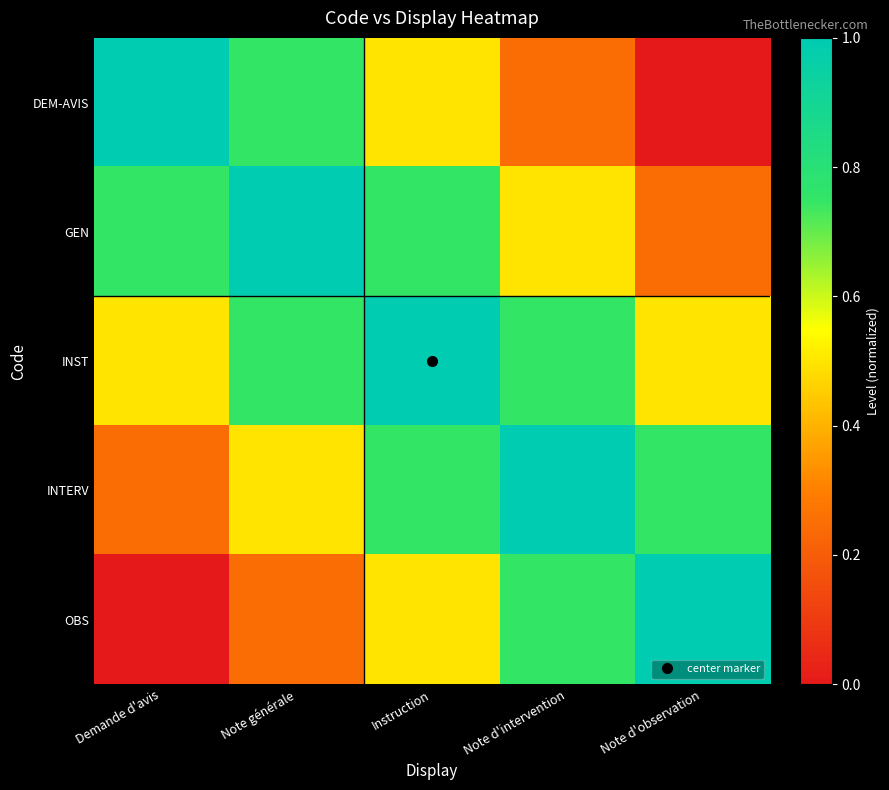

Reading left to right, what are all the values shown in this chart?

DEM-AVIS: Demande d'avis=1.0	Note générale=0.7	Instruction=0.5	Note d'intervention=0.2	Note d'observation=0.0
GEN: Demande d'avis=0.7	Note générale=1.0	Instruction=0.7	Note d'intervention=0.5	Note d'observation=0.2
INST: Demande d'avis=0.5	Note générale=0.7	Instruction=1.0	Note d'intervention=0.7	Note d'observation=0.5
INTERV: Demande d'avis=0.2	Note générale=0.5	Instruction=0.7	Note d'intervention=1.0	Note d'observation=0.7
OBS: Demande d'avis=0.0	Note générale=0.2	Instruction=0.5	Note d'intervention=0.7	Note d'observation=1.0